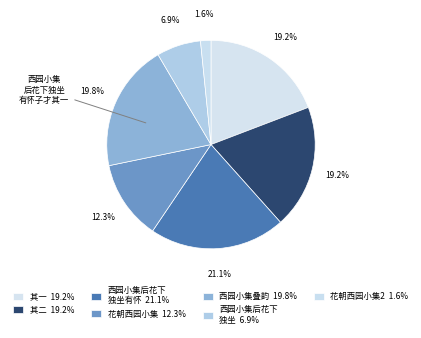

Count the number of slices in the pie.

7